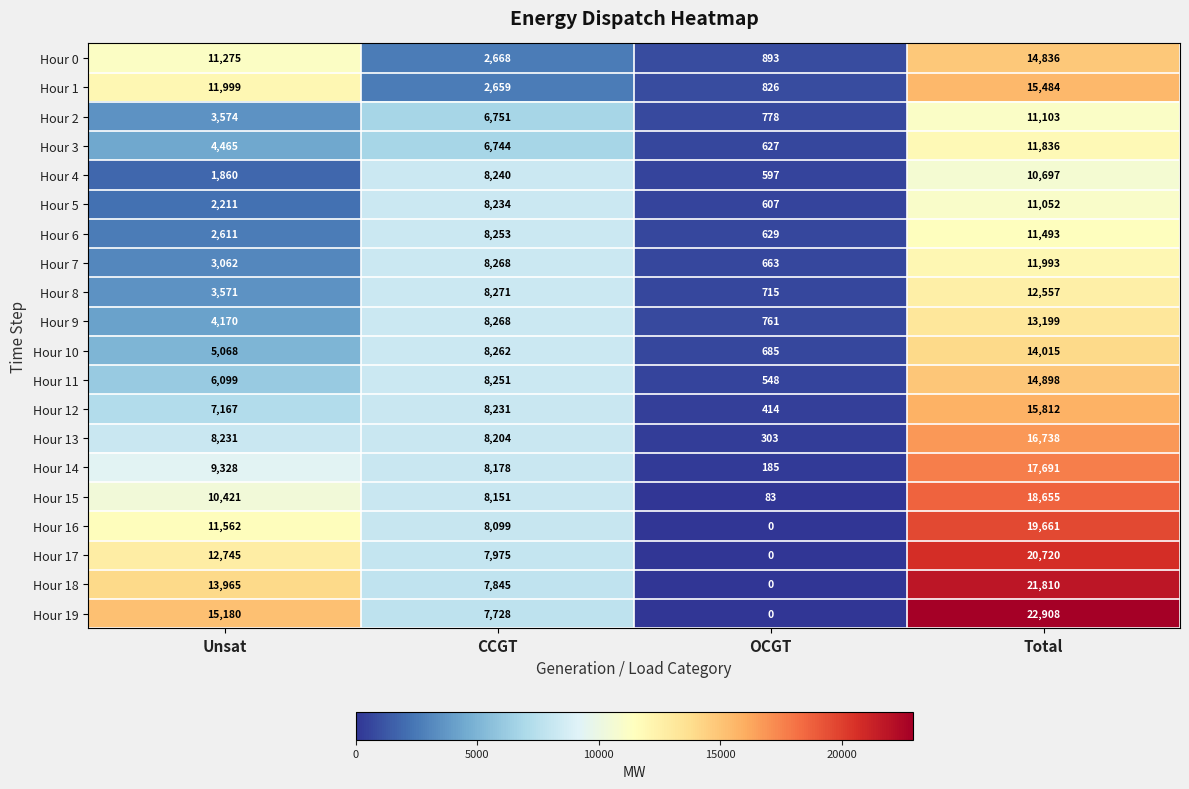

Count the Hour 1 values in the range 2659 to 15484.

3